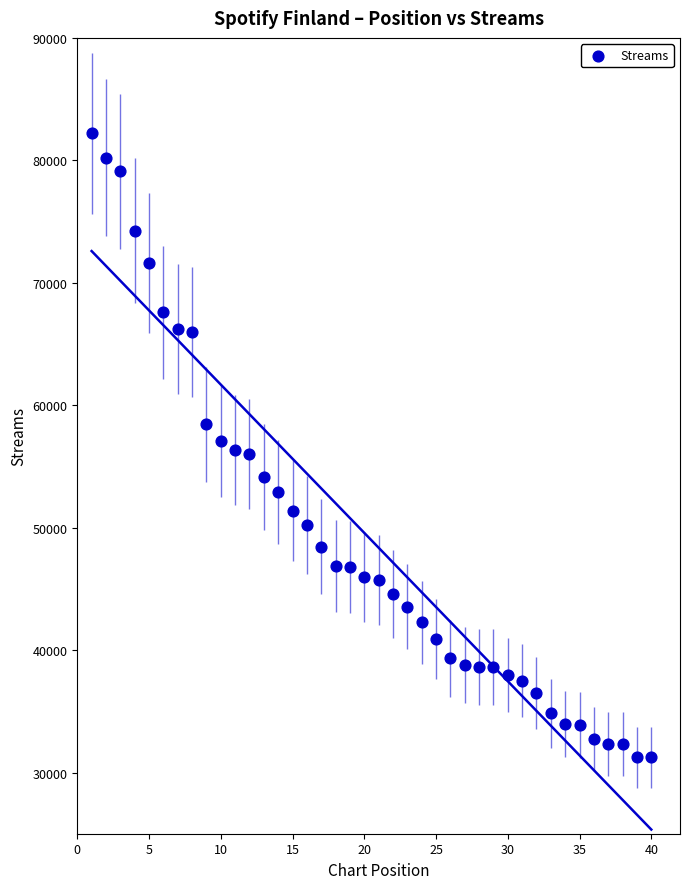

What is the range of Y values (max minus min)?

50964